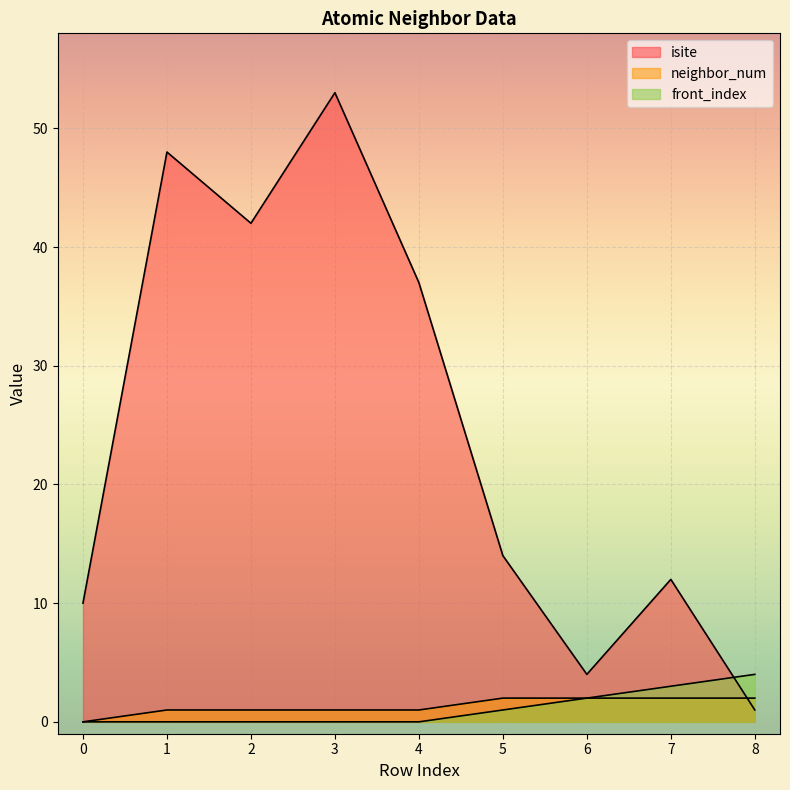

What is the difference between the maximum and second lowest values in the isite series?

49